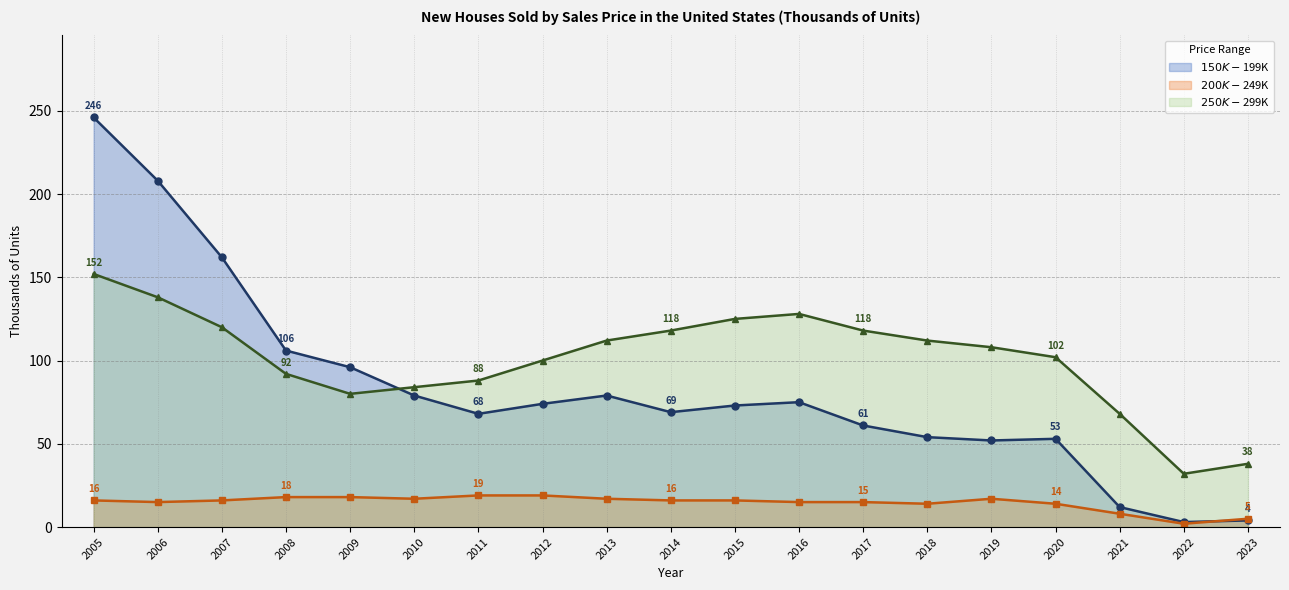

Rank the categories by $150K-$199K value from lowest to highest.

2022, 2023, 2021, 2019, 2020, 2018, 2017, 2011, 2014, 2015, 2012, 2016, 2010, 2013, 2009, 2008, 2007, 2006, 2005